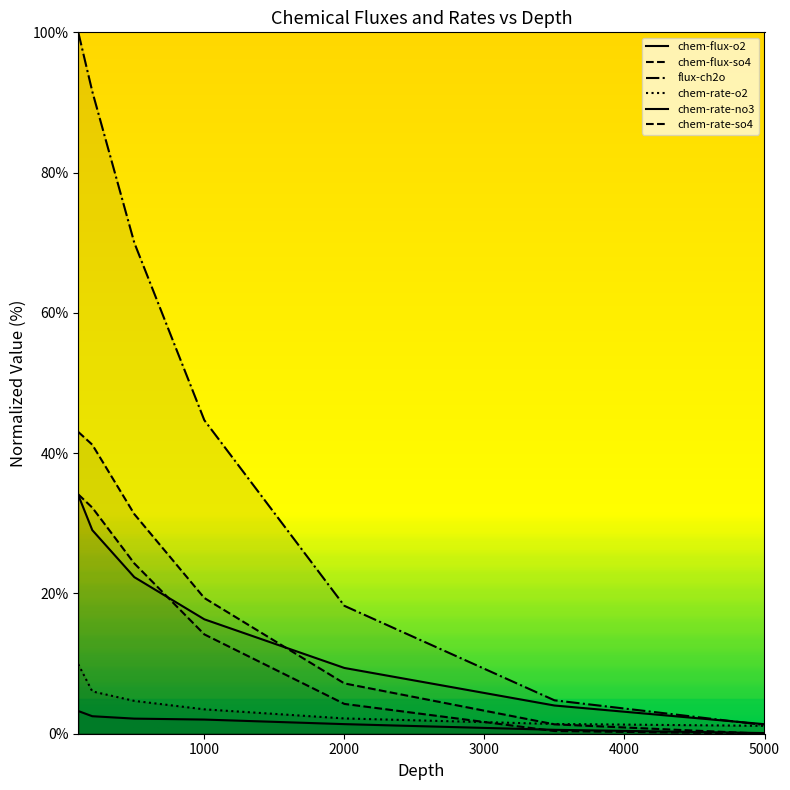

Where is chem-rate-no3 nearest to the value 1?

2000